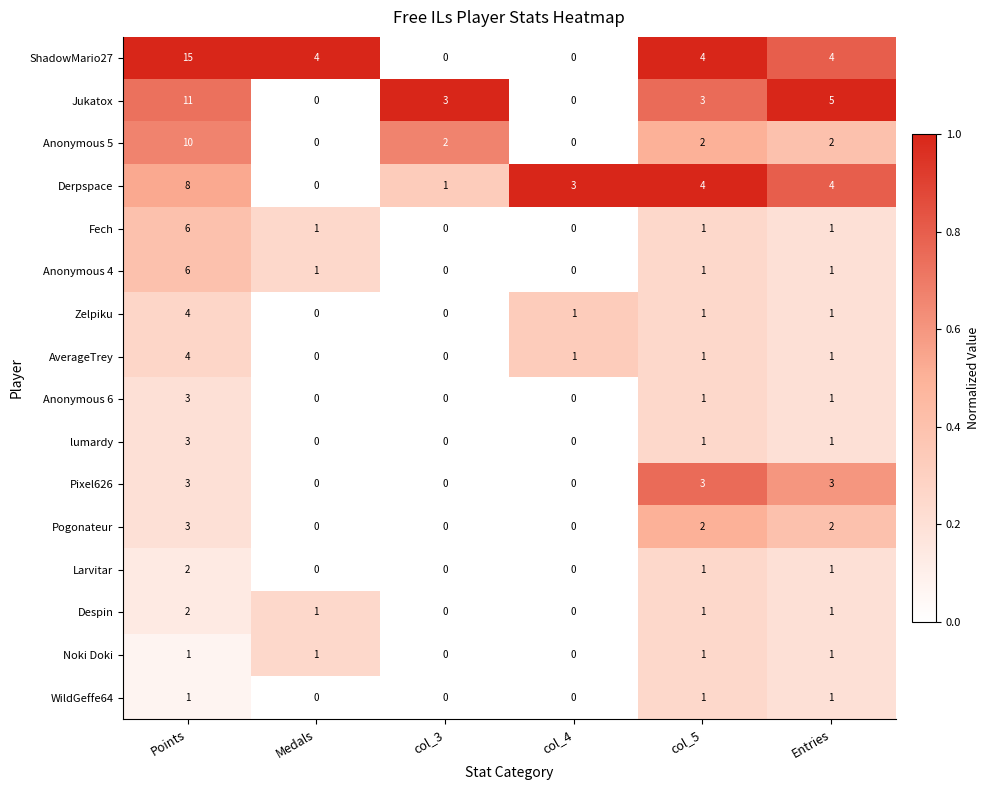

What is the average value of the Derpspace series?

3